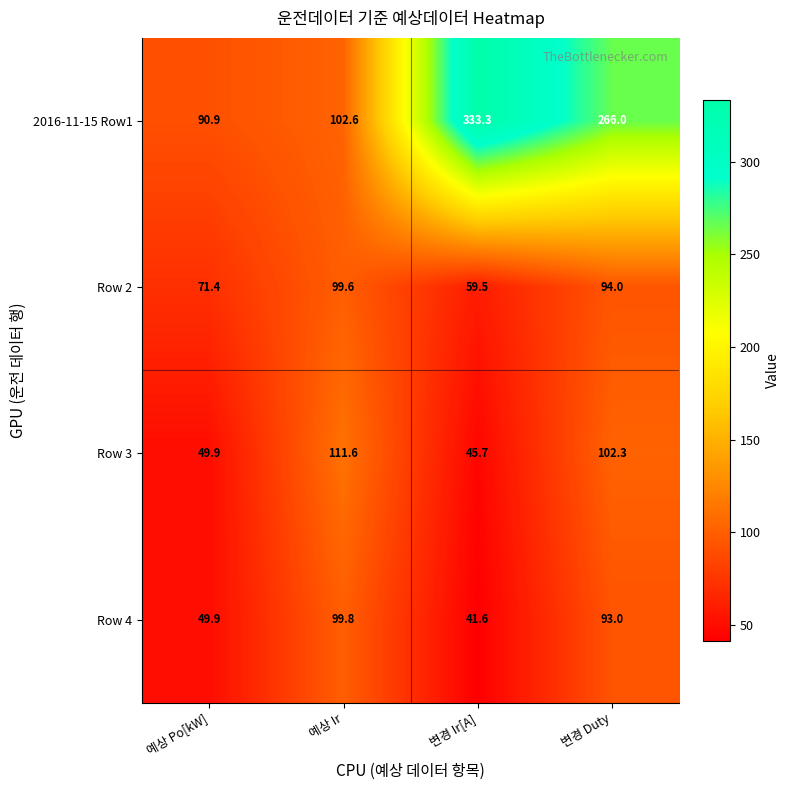

What is the smallest value displayed?

41.6